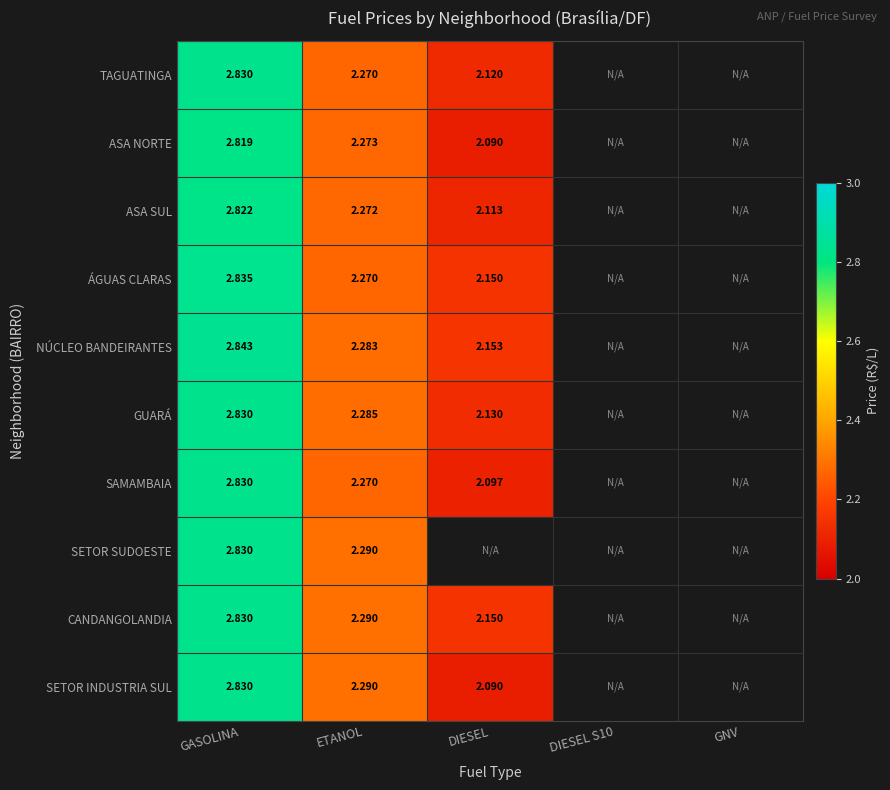

How many values in ASA NORTE are above zero?

3